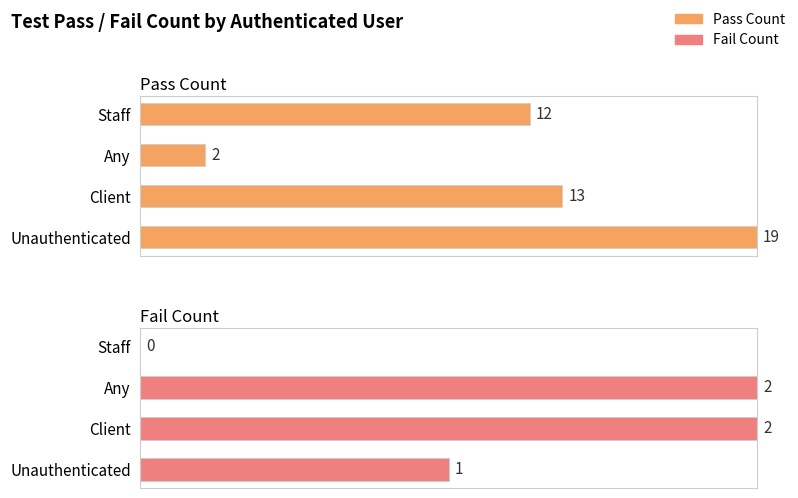

What are all the series names shown in the legend?

Pass Count, Fail Count